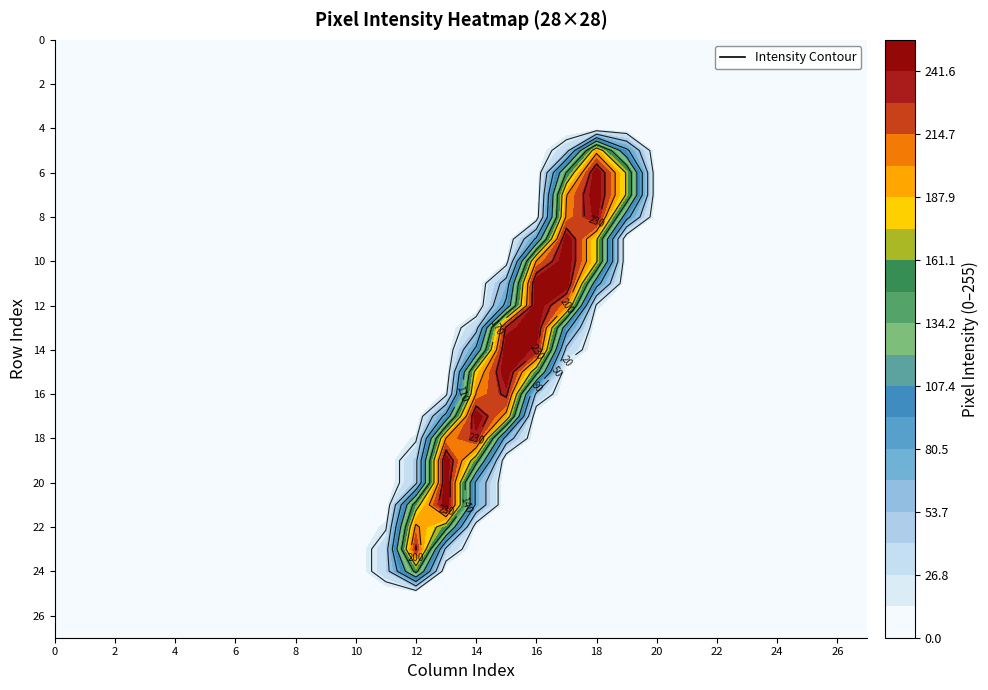

How many values in row_18 are above zero?

4